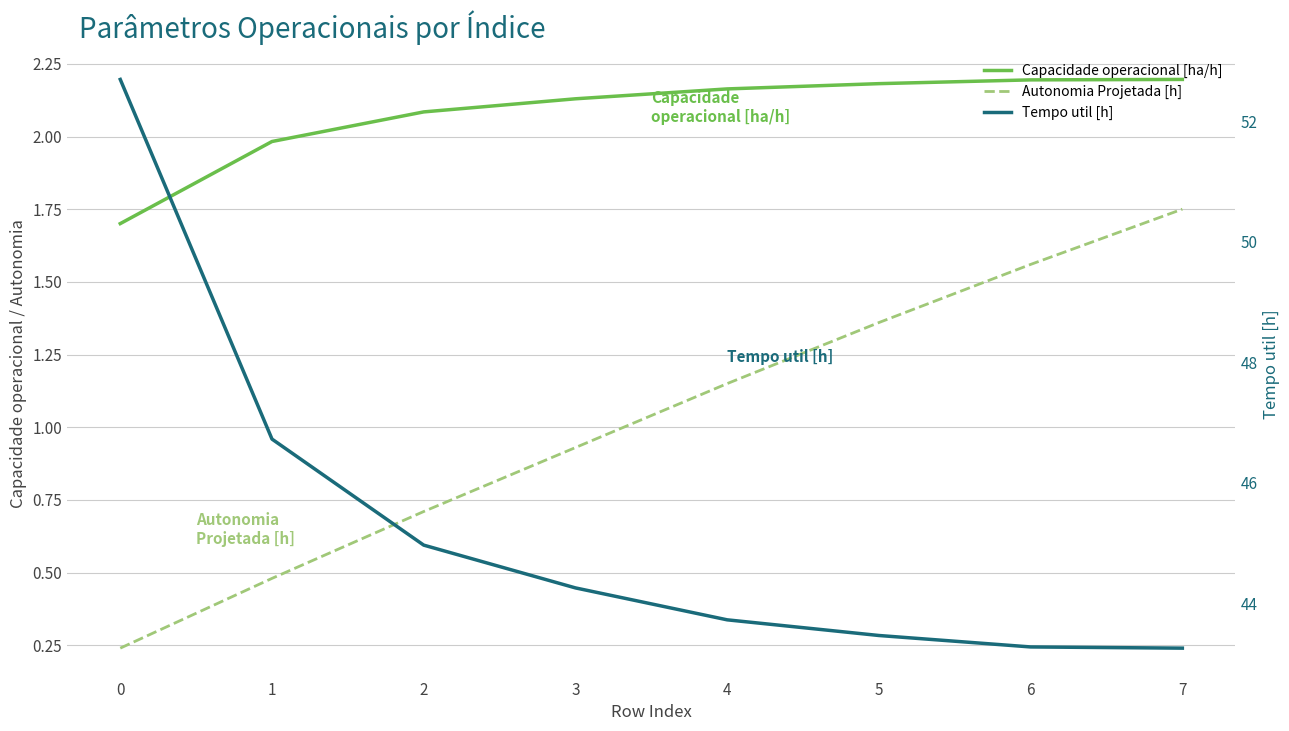

True or false: Capacidade operacional [ha/h] and Autonomia Projetada [h] intersect in this chart.

False